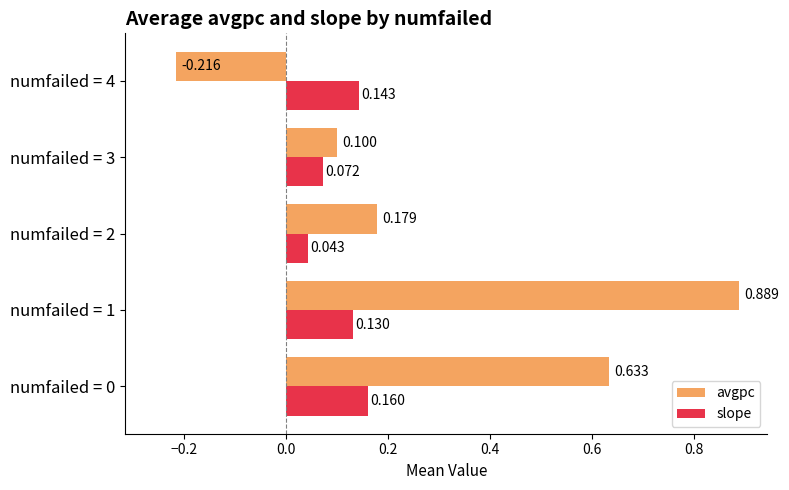

Is the value of avgpc at numfailed = 2 greater than the value of slope at numfailed = 3?

Yes